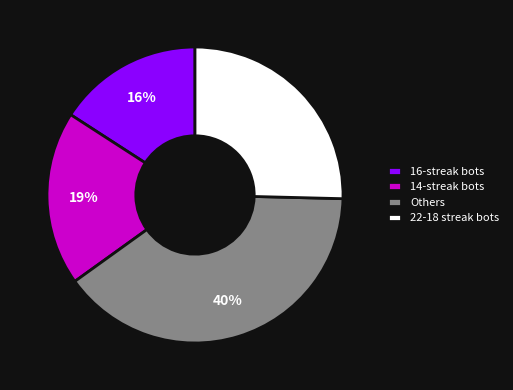

Is it true that Others is 40% of the pie?

True